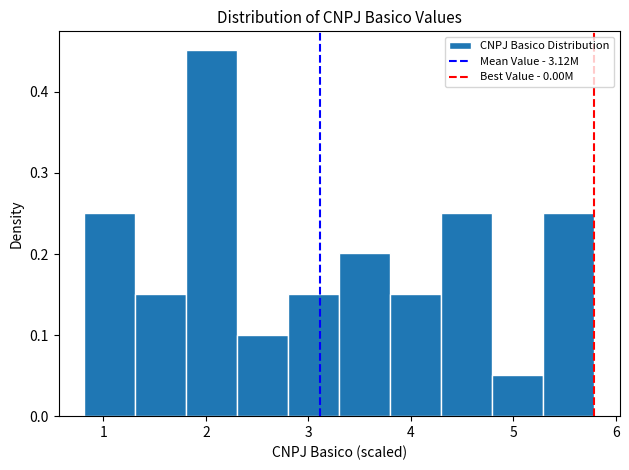

Over which range of the x-axis is the bar tallest?

1.8 to 2.3